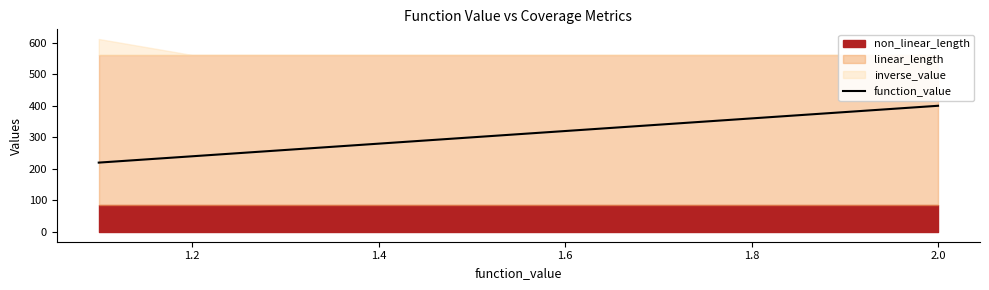

True or false: the data shows 240.0 at 1.2.

True